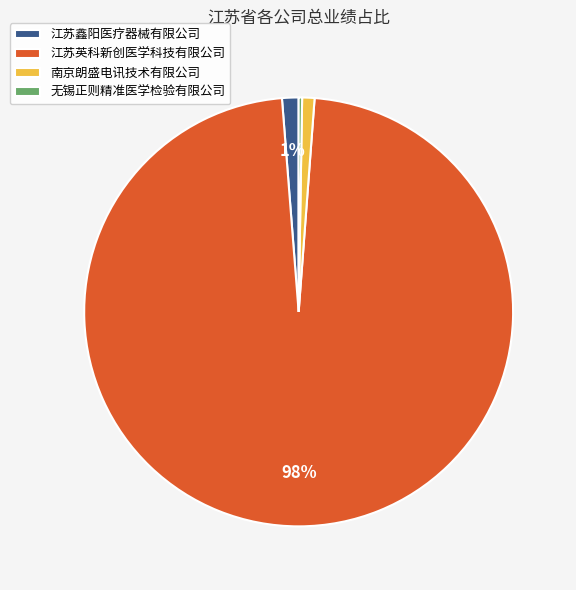

Does any single category account for the majority?

Yes